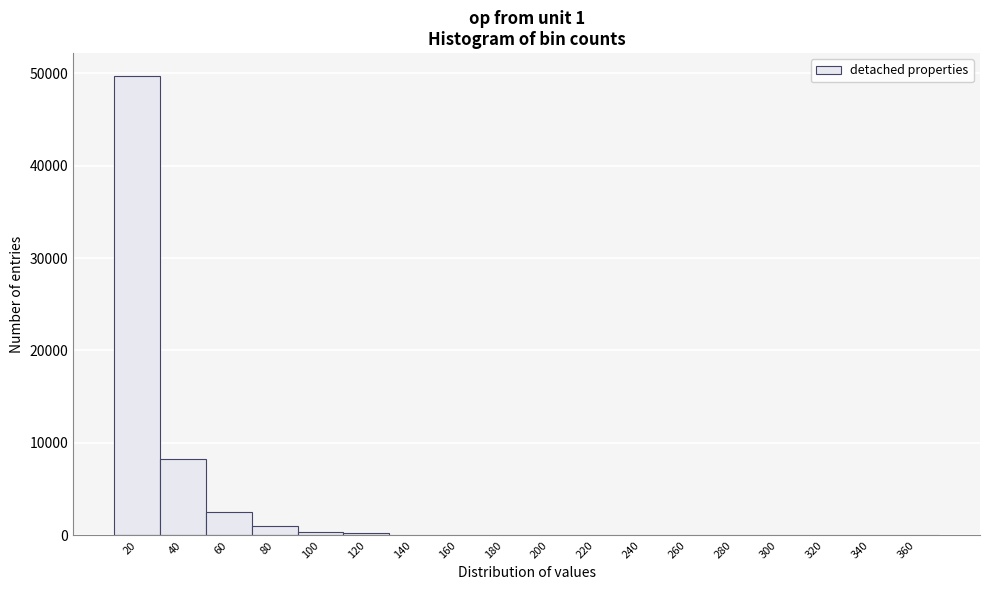

What is the maximum value shown in the chart?

49686